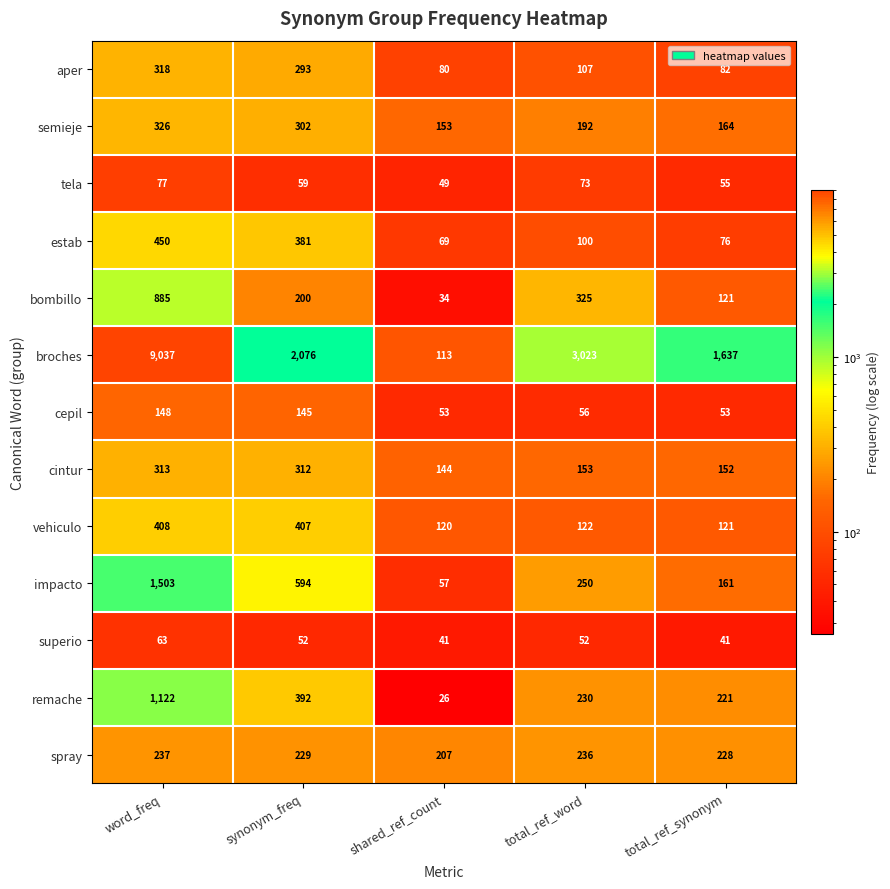

Rank the series by their maximum value, from lowest to highest.

superio, tela, cepil, spray, cintur, aper, semieje, vehiculo, estab, bombillo, remache, impacto, broches